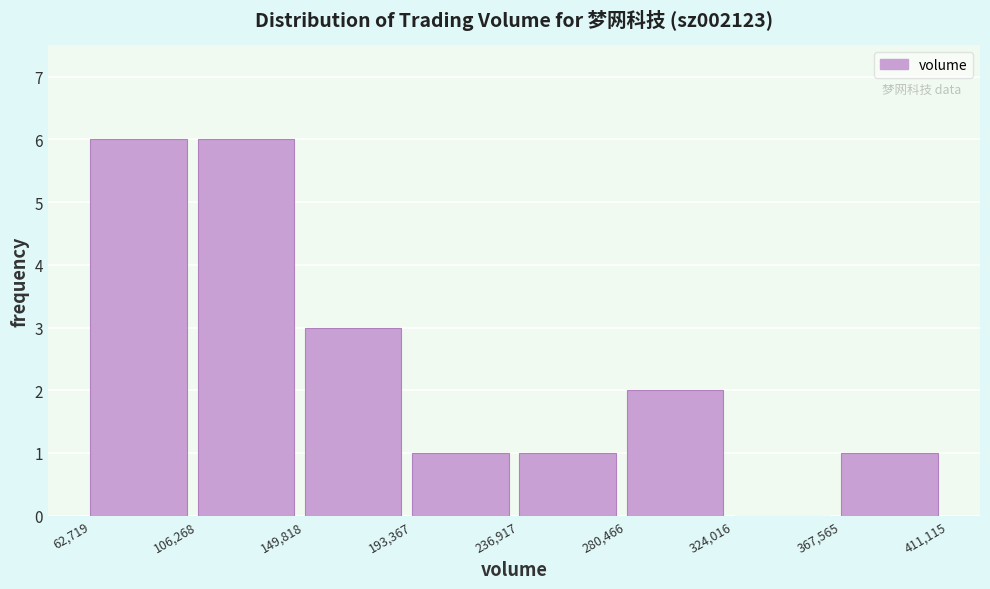

Reading left to right, list every bar in this chart as the range it spans on the x-axis followed by its height. The values are not printed on the chart, so give them approximately, as read against the axis.

62,719 to 106,268: 6
106,268 to 149,818: 6
149,818 to 193,367: 3
193,367 to 236,917: 1
236,917 to 280,466: 1
280,466 to 324,016: 2
324,016 to 367,565: 0
367,565 to 411,115: 1